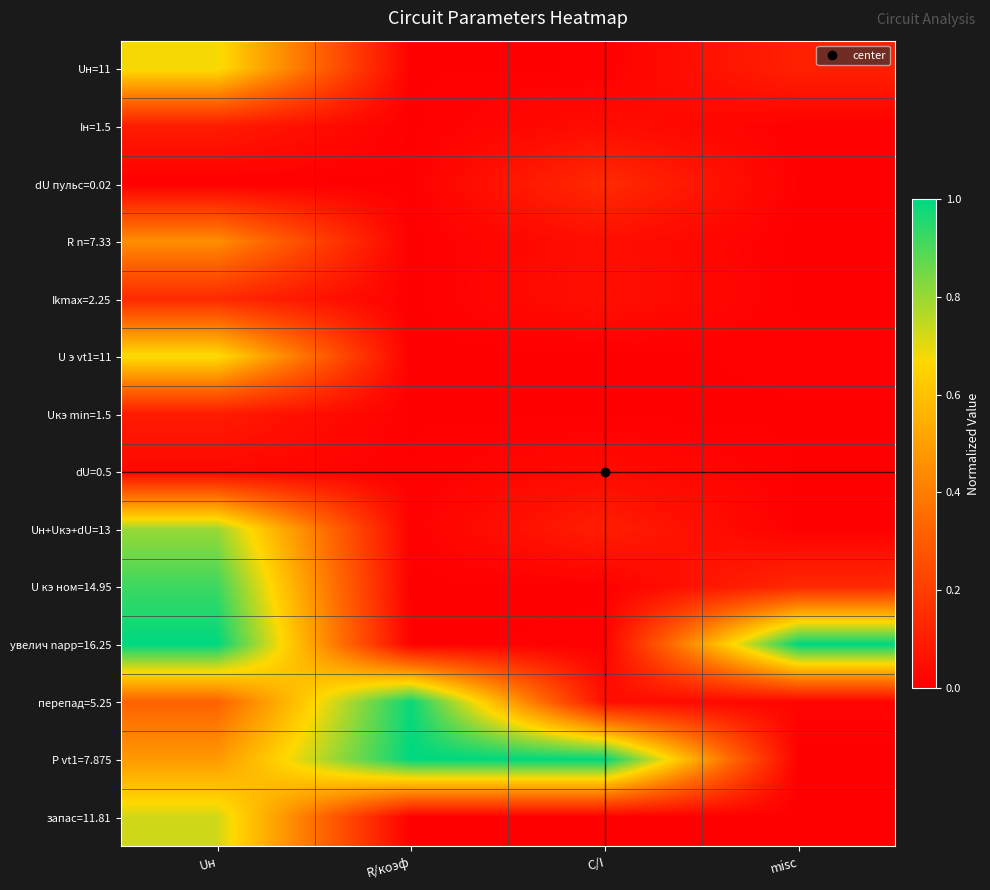

How many data points does each series have?

4